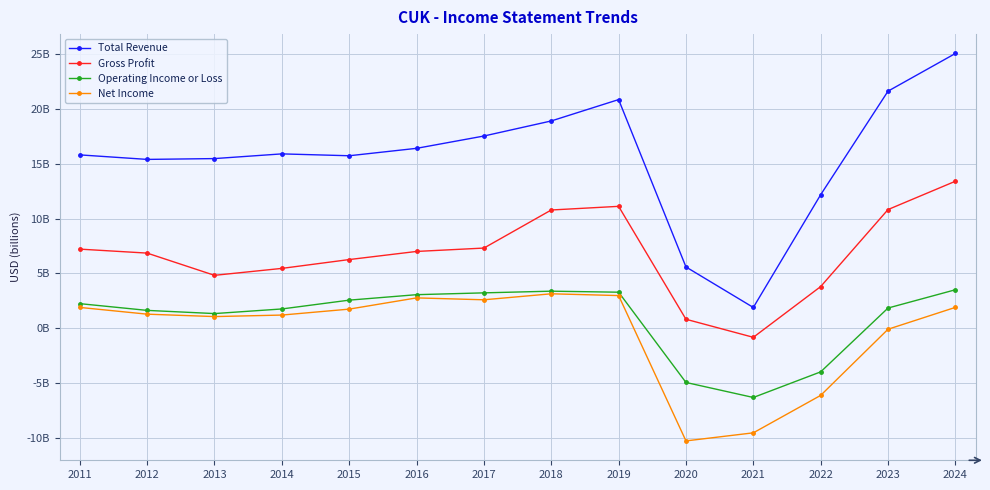

Reading left to right, transcribe all the data shown in this chart.

Total Revenue: 15.8	15.4	15.5	15.9	15.7	16.4	17.5	18.9	20.8	5.6	1.9	12.2	21.6	25.0
Gross Profit: 7.2	6.9	4.8	5.5	6.3	7.0	7.3	10.8	11.1	0.8	-0.8	3.8	10.8	13.4
Operating Income or Loss: 2.3	1.6	1.4	1.8	2.6	3.1	3.2	3.4	3.3	-4.9	-6.3	-4.0	1.9	3.5
Net Income: 1.9	1.3	1.1	1.2	1.8	2.8	2.6	3.2	3.0	-10.2	-9.5	-6.1	-0.1	1.9